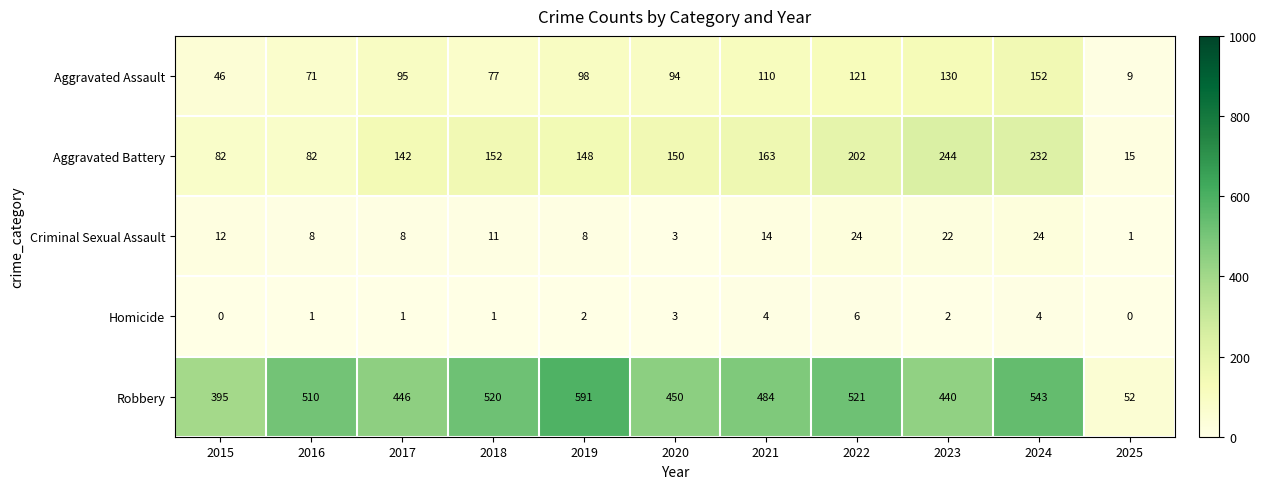

What is the difference between the maximum and second lowest values in the Homicide series?

6